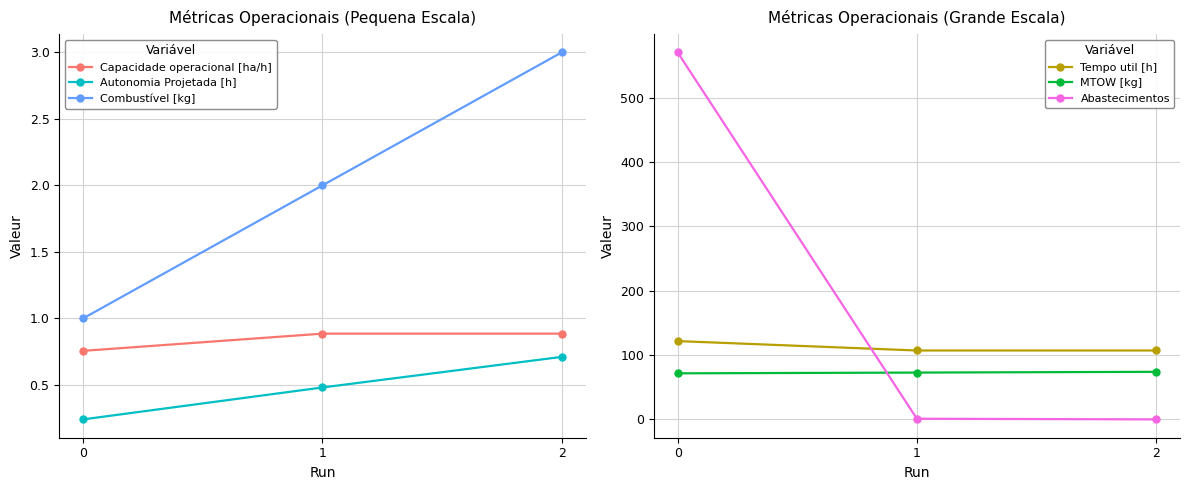

What is the spread (max minus min) of values at 1?

106.5